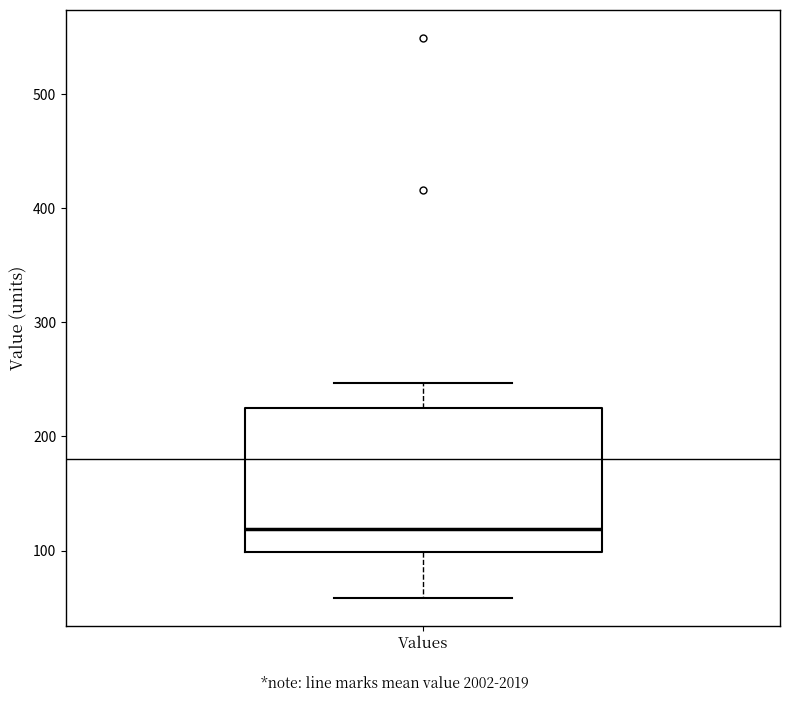

Read this box plot against the y-axis: the position of the median line, the range covered by the box, and the ends of both whiskers. The values are not printed on the chart, so give them approximately, as read against the axis.

median 120, box 100 to 220, whiskers 60 to 250